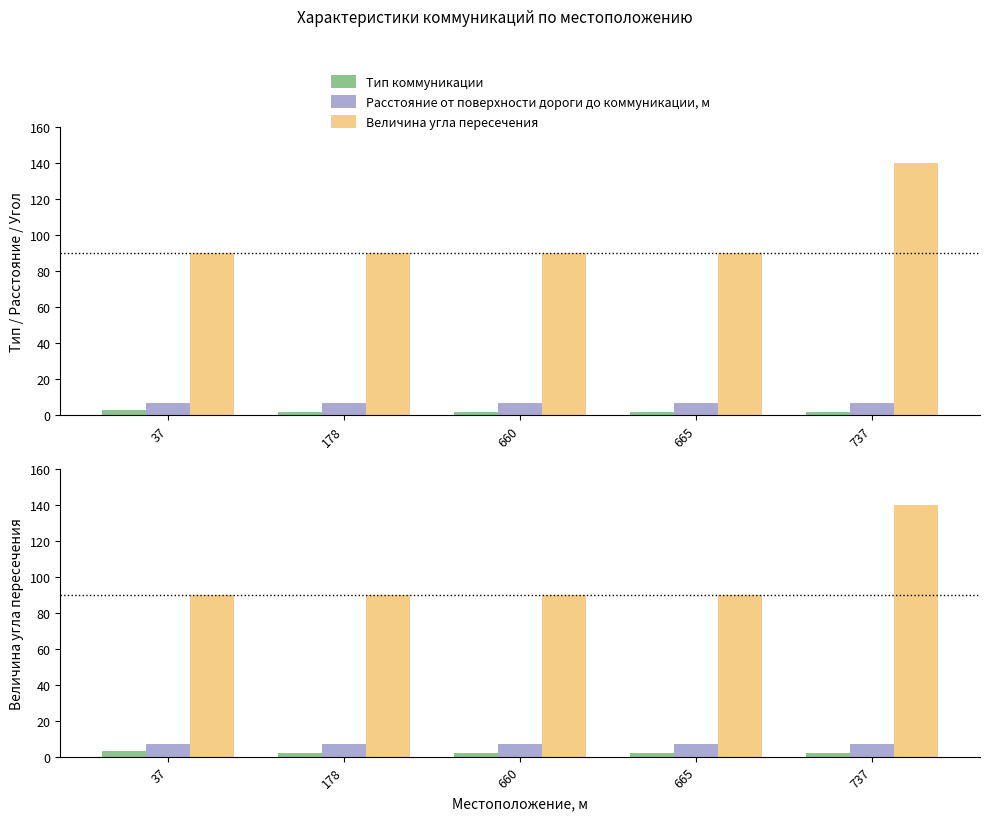

What is the value of the Тип коммуникации bar at the 1st from the left?

3